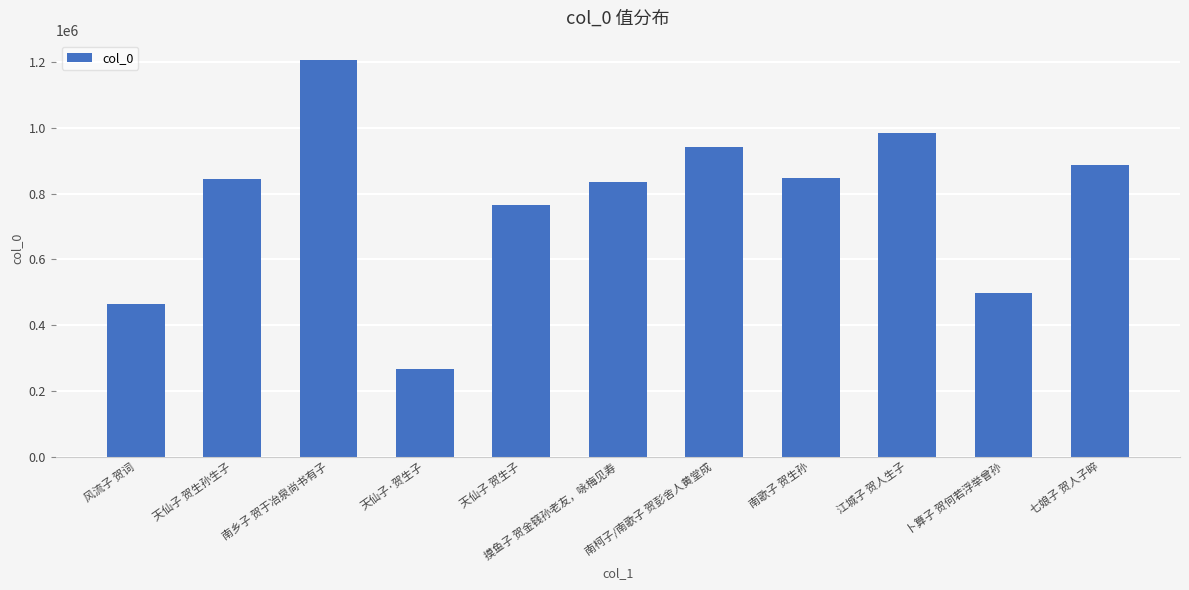

What is the label of the 7th bar from the right?

天仙子 贺生子